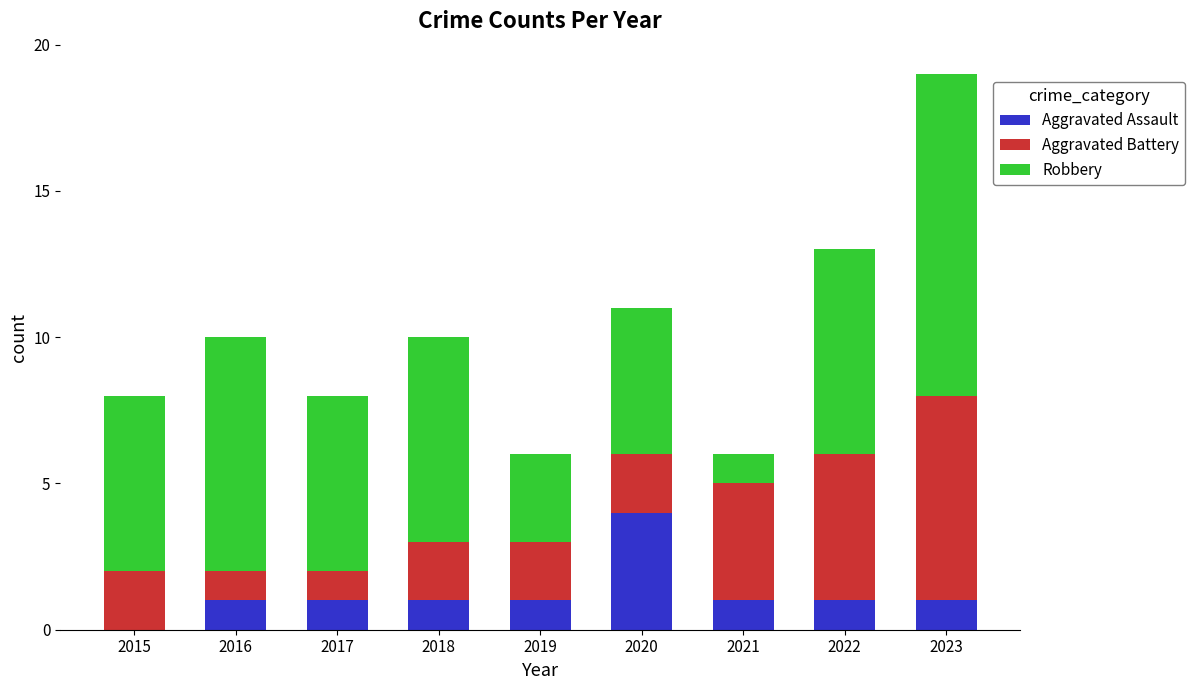

The value of Aggravated Assault at 2020 is 4. True or false?

True